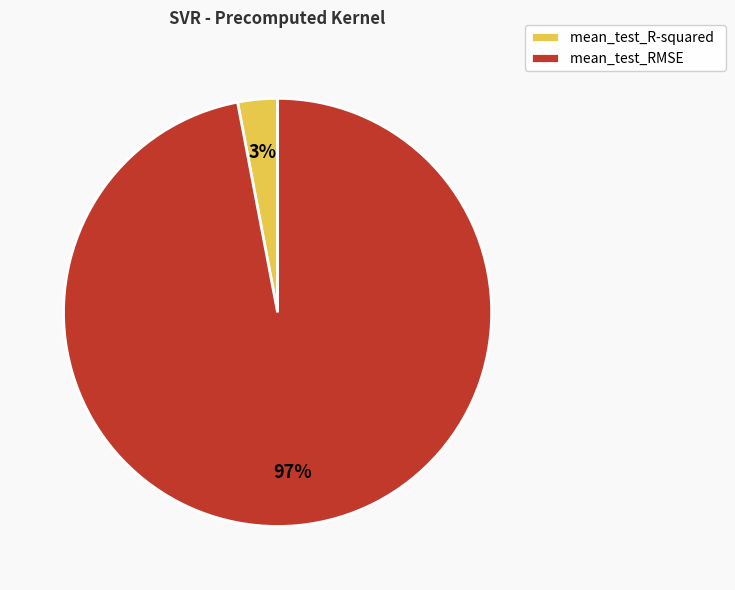

How many slices are in this pie chart?

2